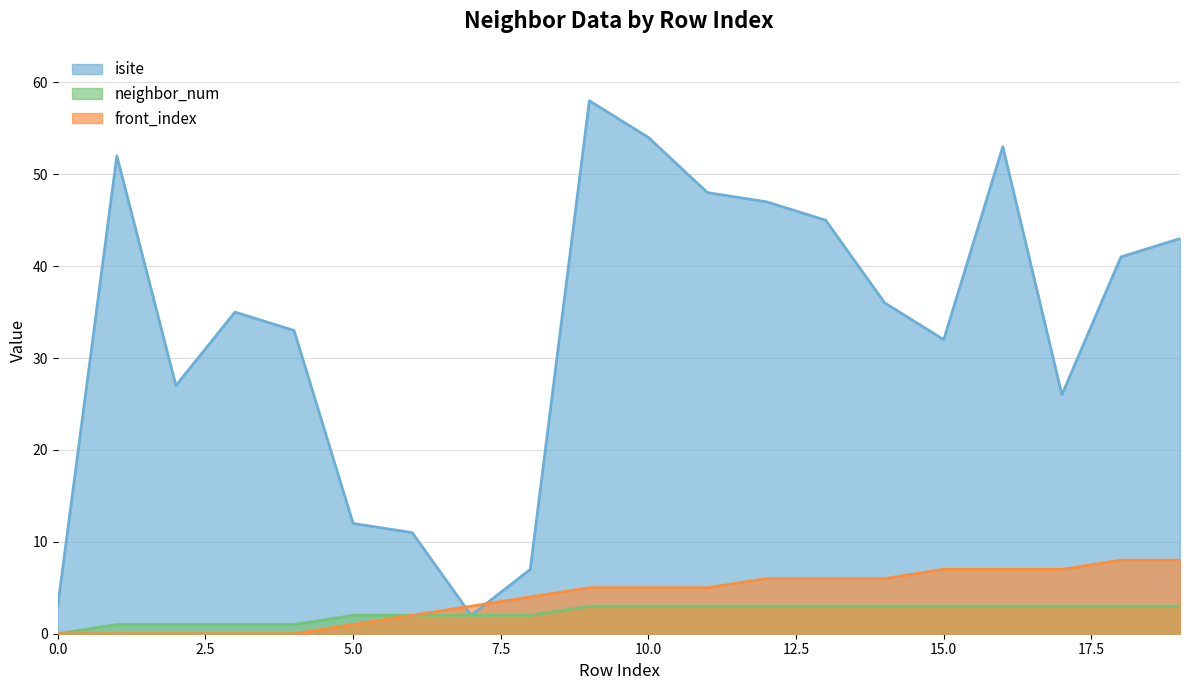

At 4, list the series in order from largest to smallest.

isite, neighbor_num, front_index